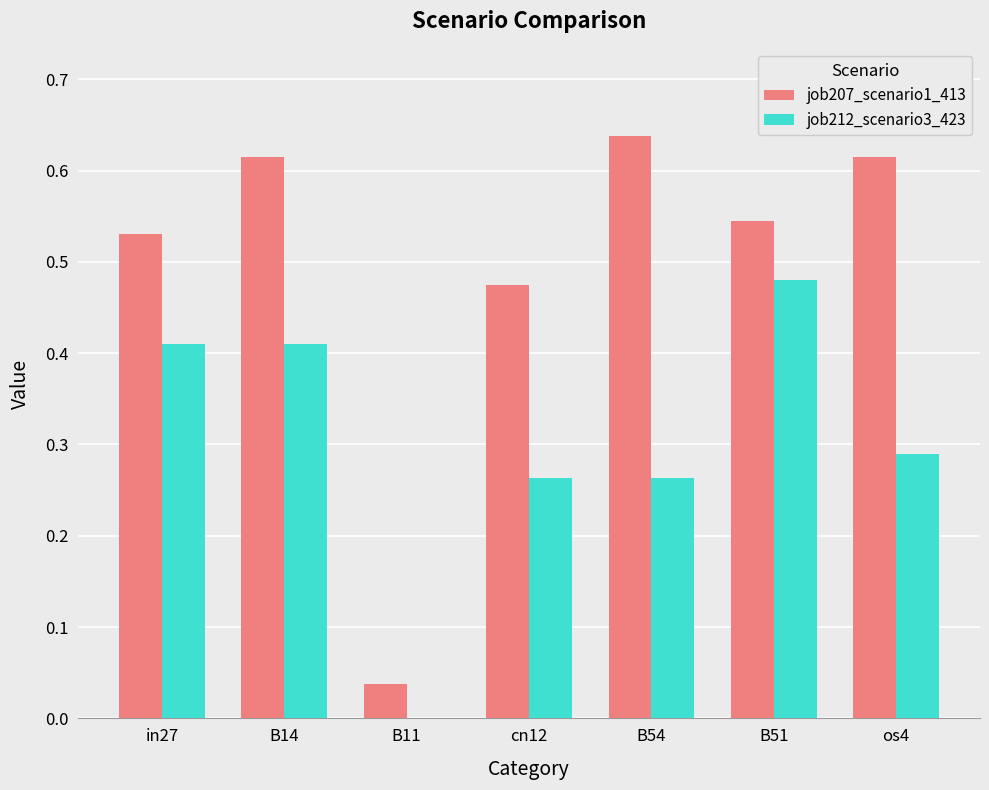

Is it true that job207_scenario1_413 equals 0.8 at cn12?

False